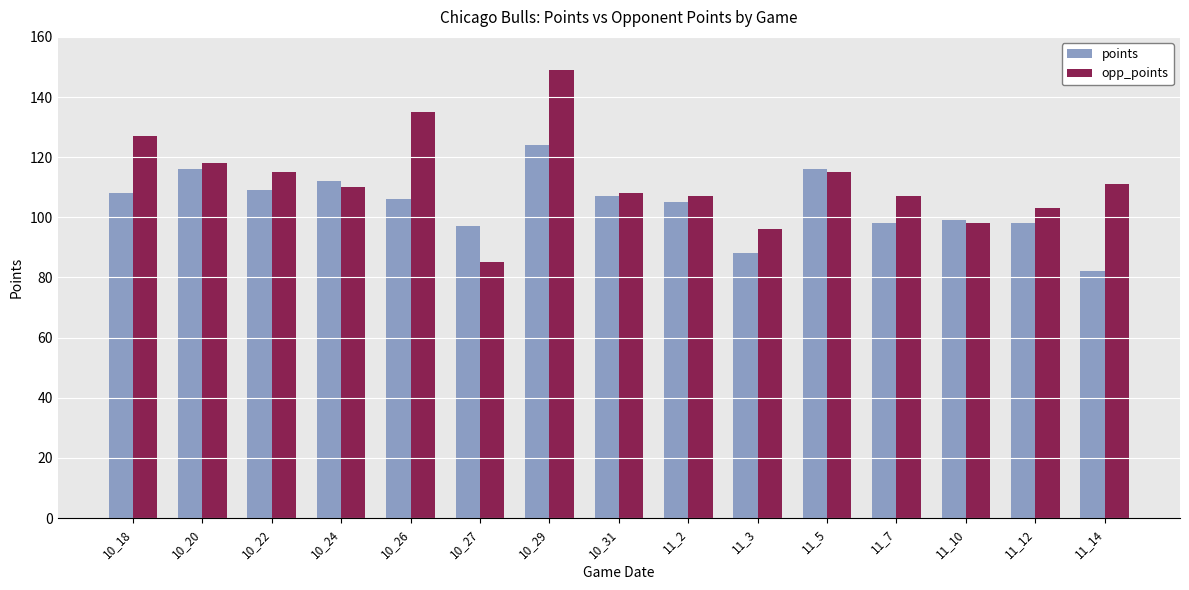

Reading right to left, transcribe all the data shown in this chart.

points: 82	98	99	98	116	88	105	107	124	97	106	112	109	116	108
opp_points: 111	103	98	107	115	96	107	108	149	85	135	110	115	118	127